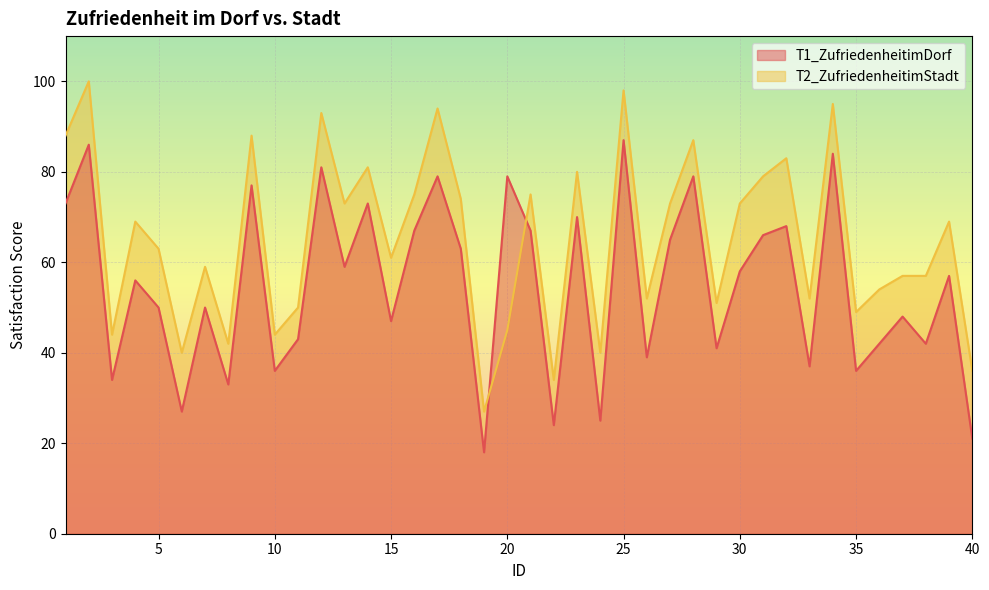

Rank the series by their maximum value, from highest to lowest.

T2_ZufriedenheitimStadt, T1_ZufriedenheitimDorf